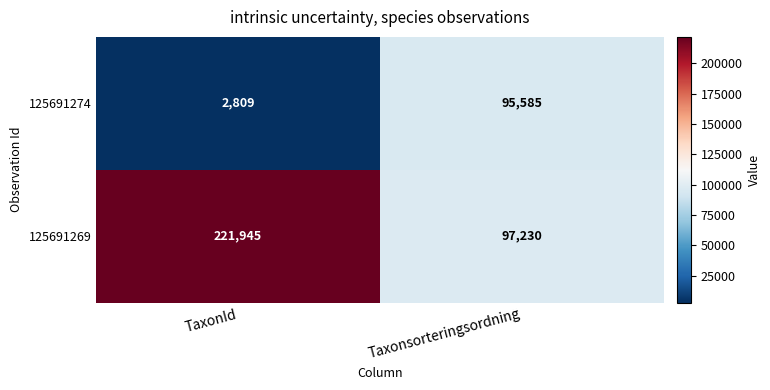

Count the number of categories in the chart.

2